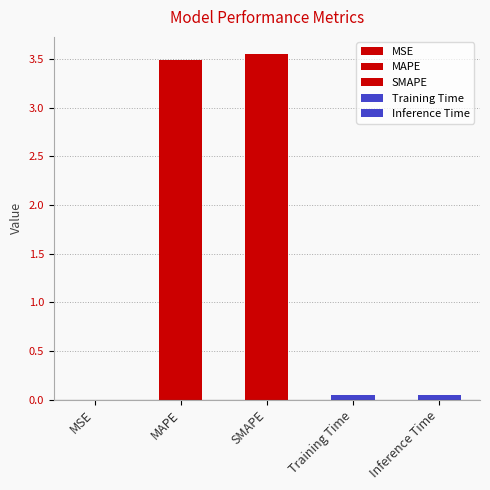

How many bars are there in total?

5